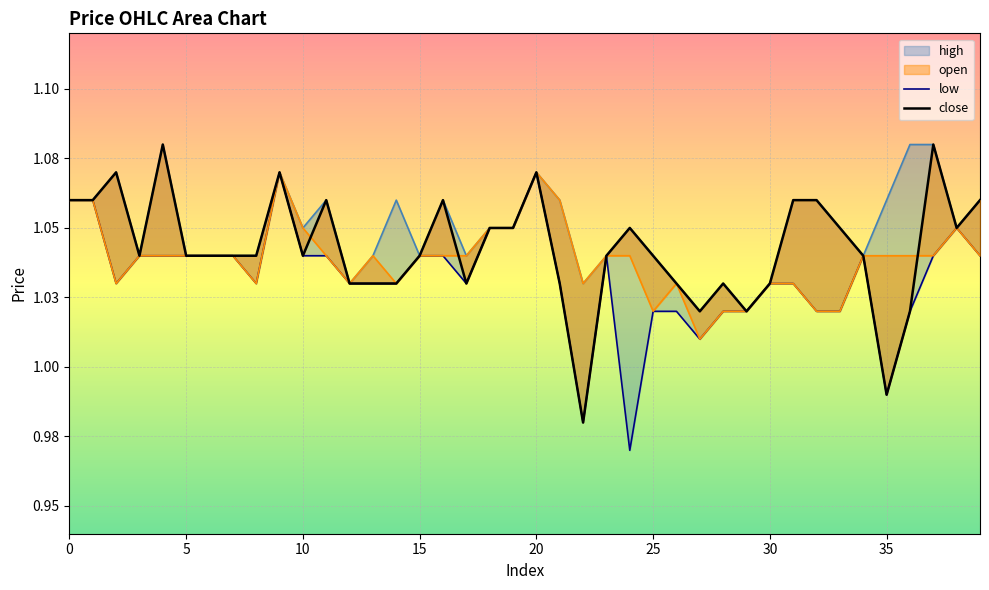

The value of open at 13 is 0.3. True or false?

False